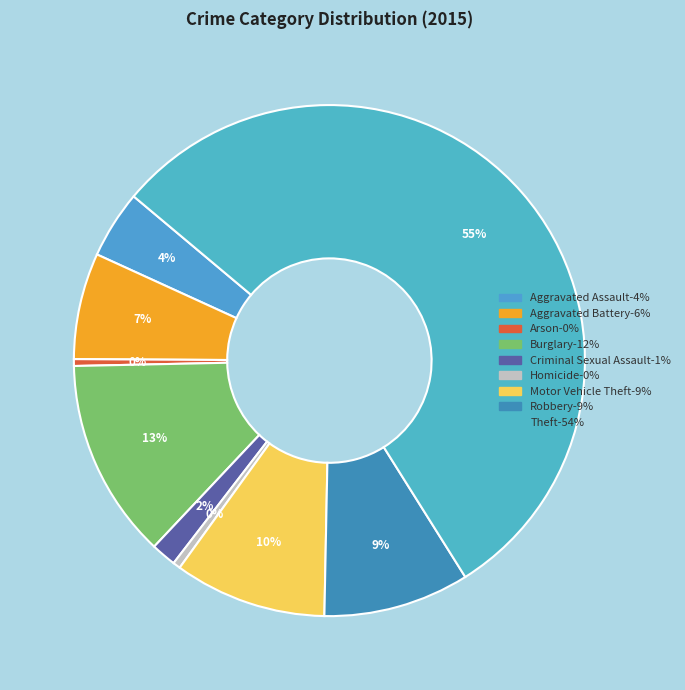

To the nearest percent, what percentage of the pie is Aggravated Assault?

4%